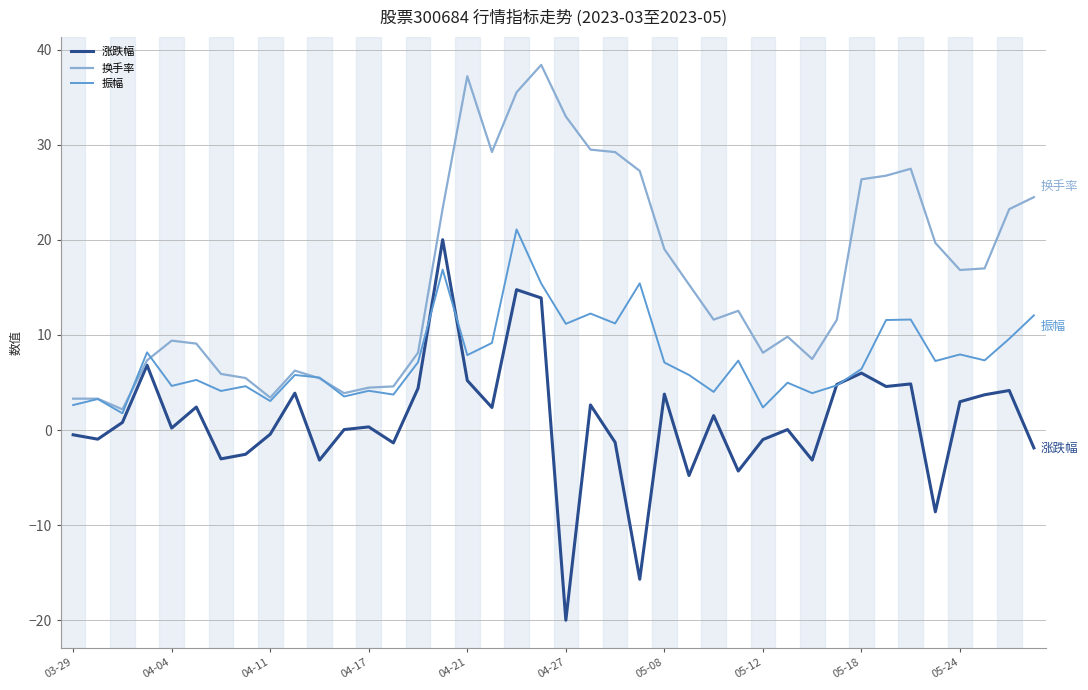

What is the greatest value displayed?

38.4